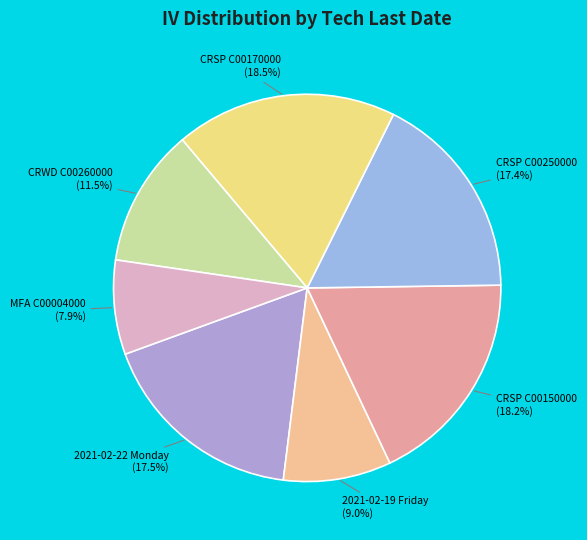

Which slice is the smallest?

MFA C00004000